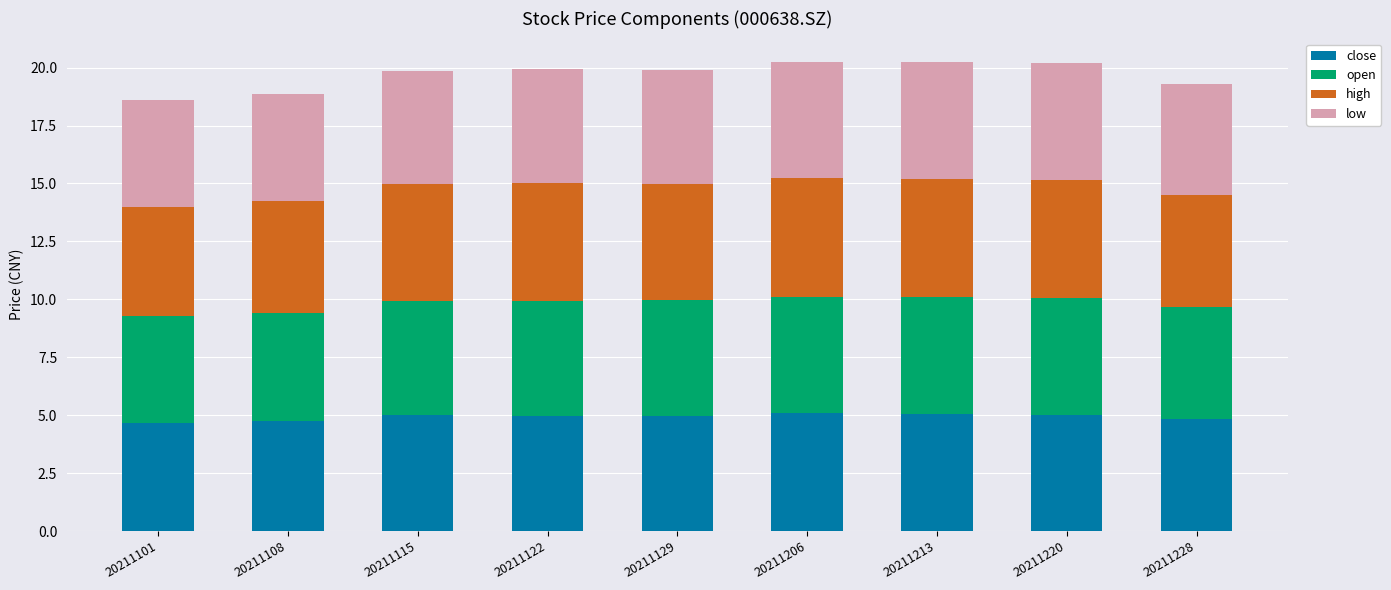

The close series shows 1.2 at 20211108. True or false?

False